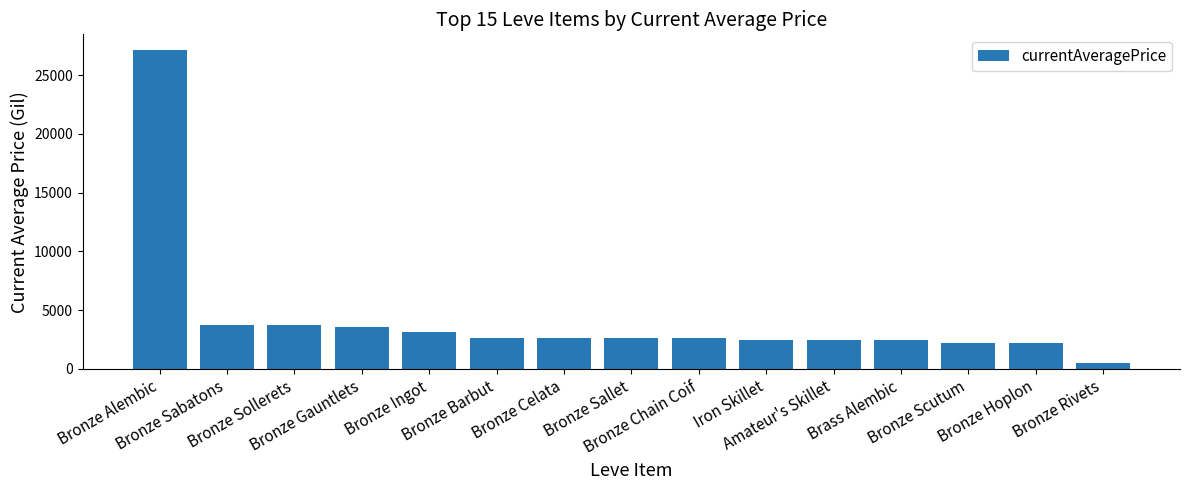

Read the value at Bronze Sallet.

2662.0